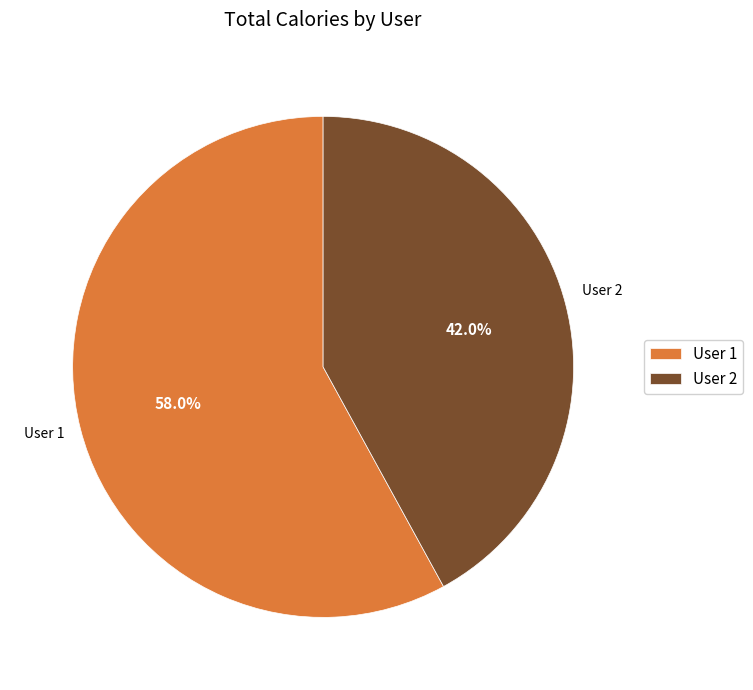

Combined, what portion of the pie is User 1 and User 2?

100.0%